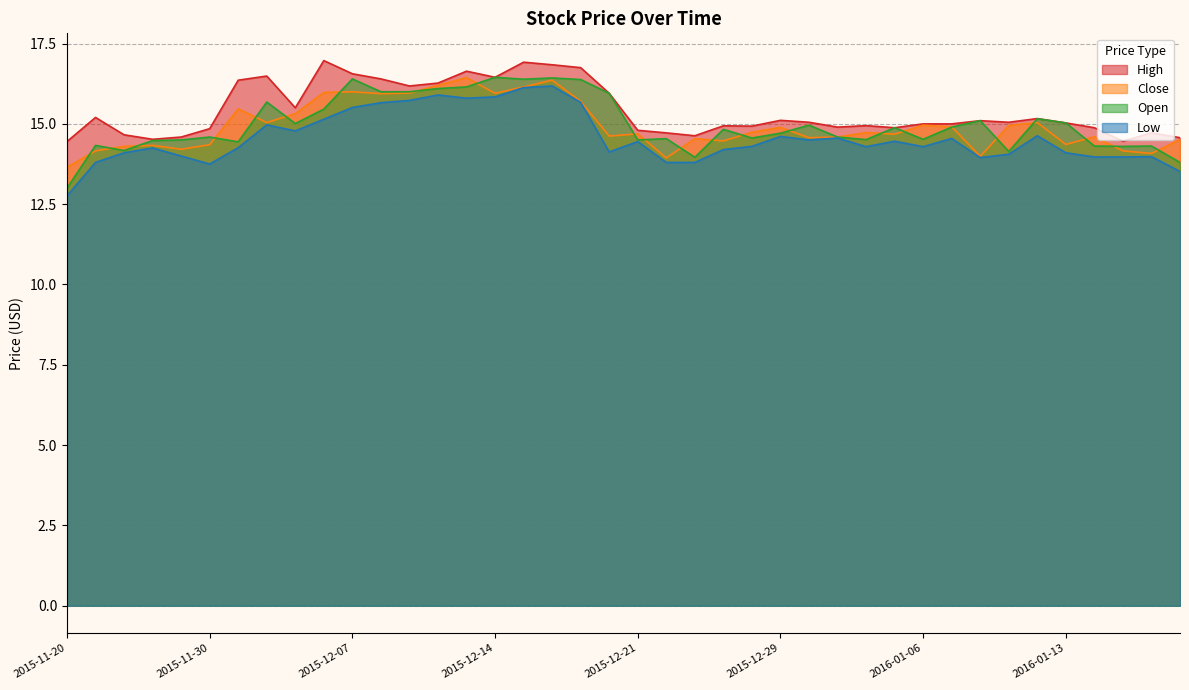

At which category is the sum across all series the highest?

2015-12-16